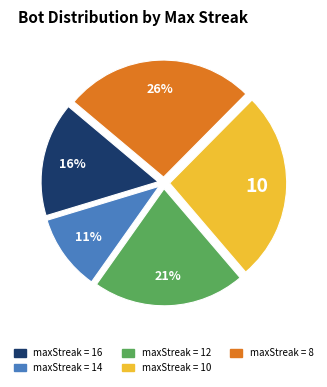

Is there any slice that represents more than half of the pie?

No